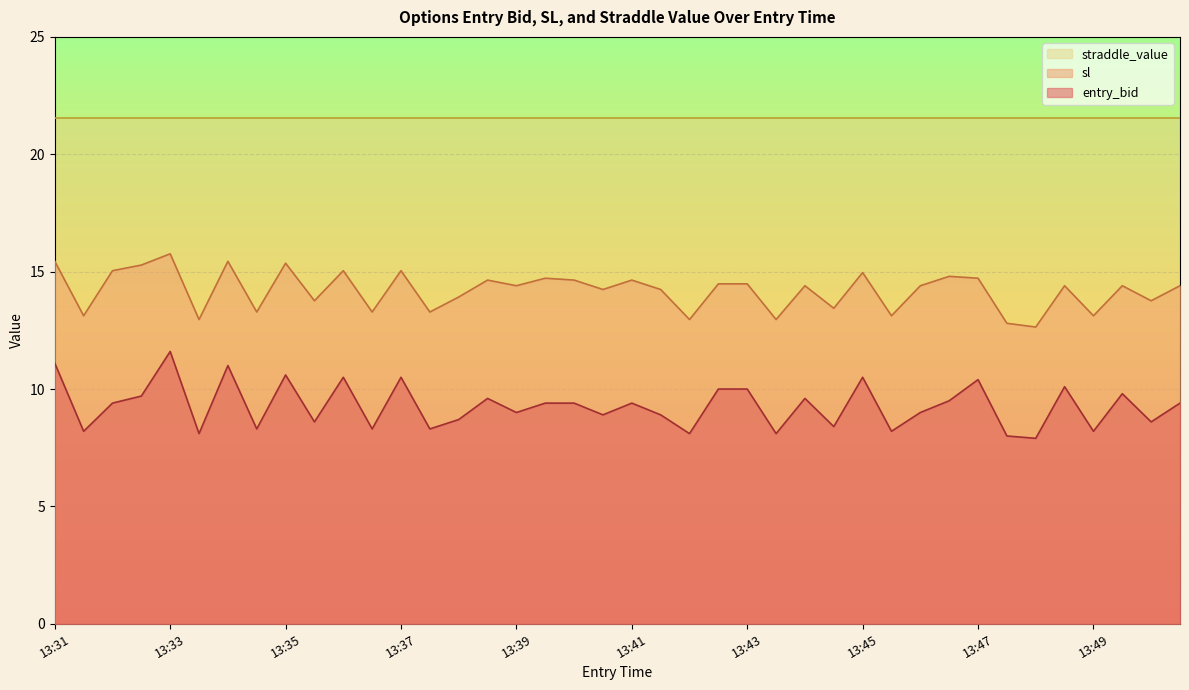

True or false: sl and entry_bid cross at least once.

False